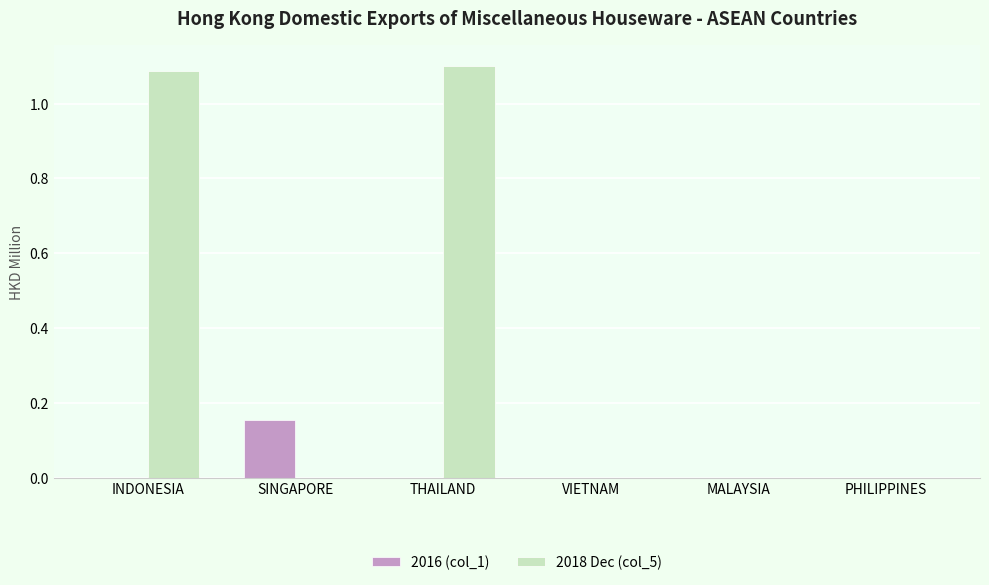

Count the 2016 (col_1) values in the range 0 to 1.

6